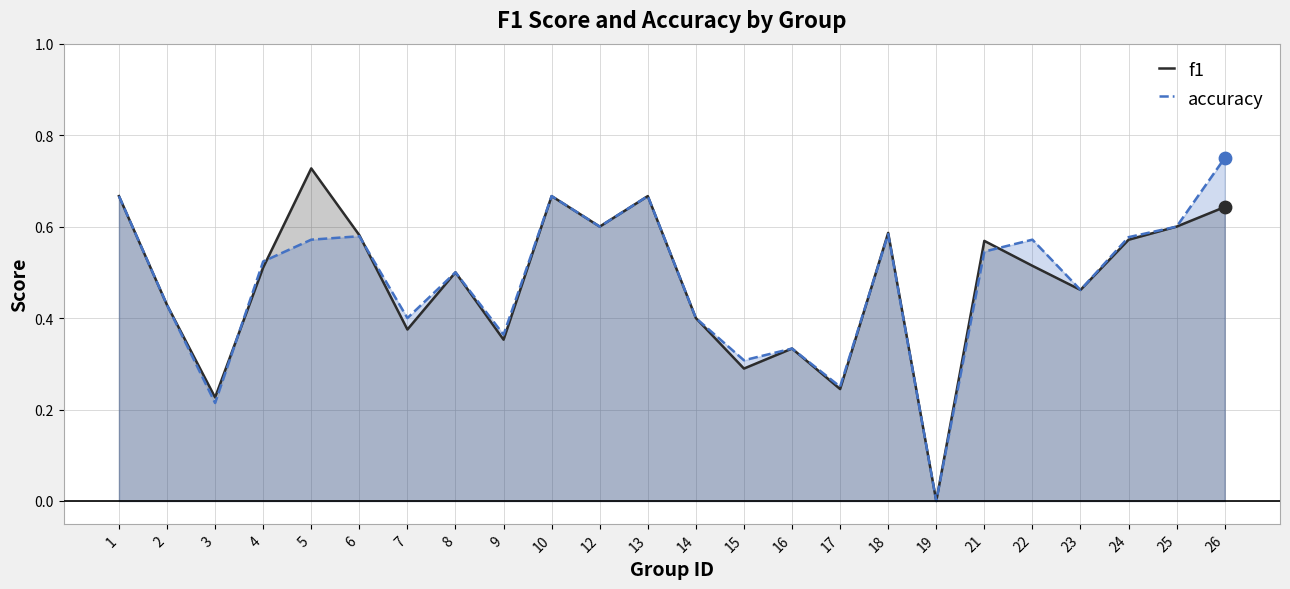

Which series contains the lowest Y value?

f1